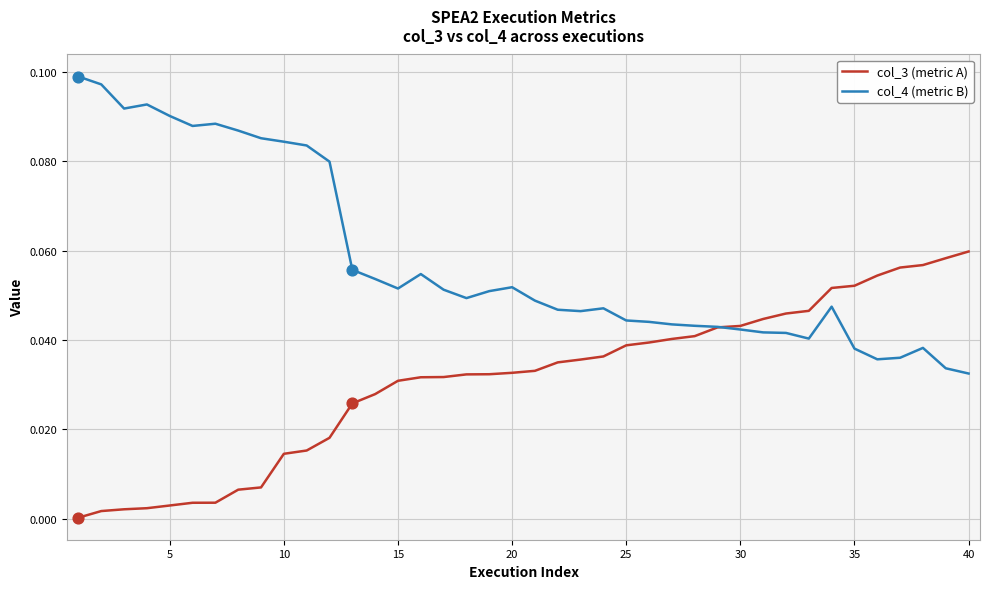

What are all the series names shown in the legend?

col_3 (metric A), col_4 (metric B)